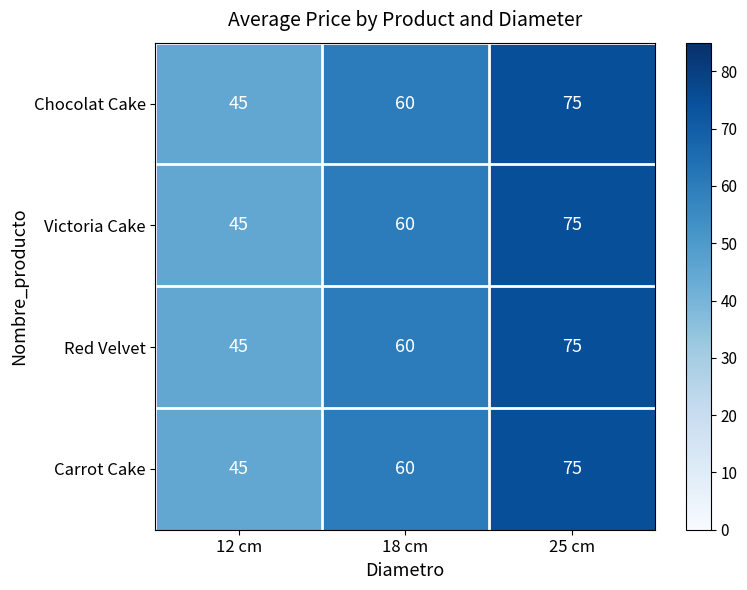

What is the maximum value shown in the chart?

75